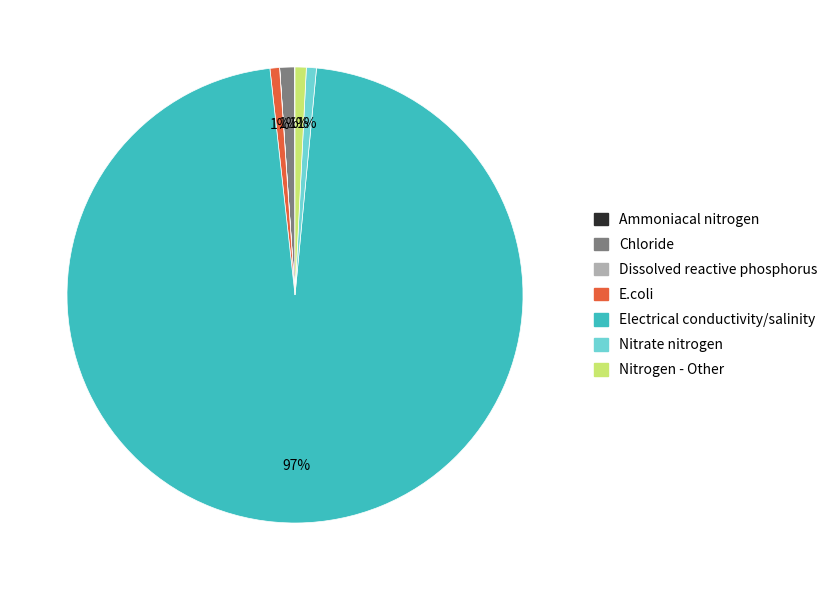

What is the largest slice in the pie chart?

Electrical conductivity/salinity